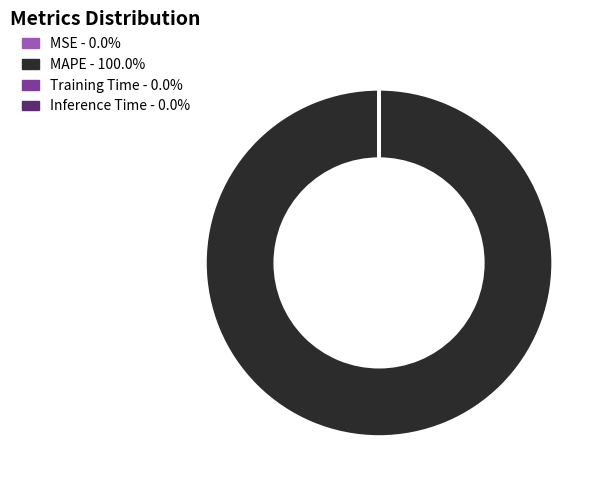

Is there any slice that represents more than half of the pie?

Yes